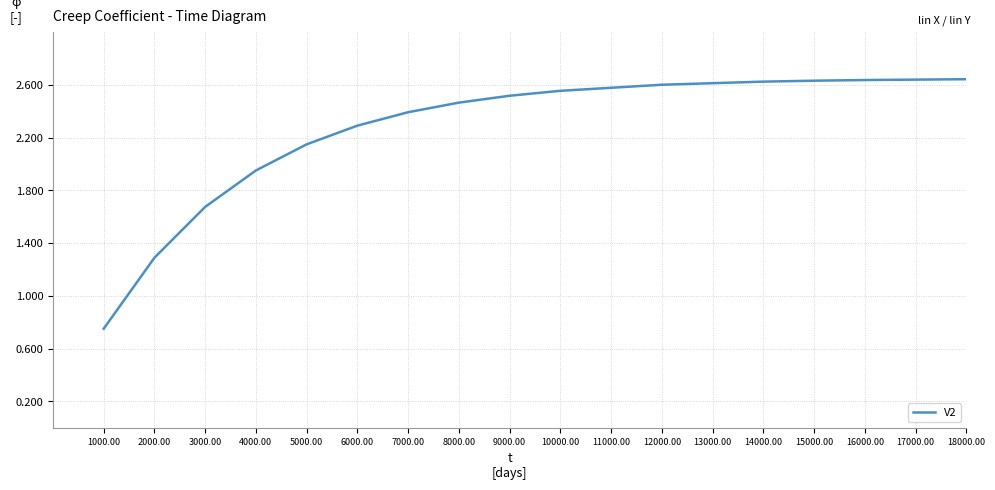

Count the number of values greater than 2.

11